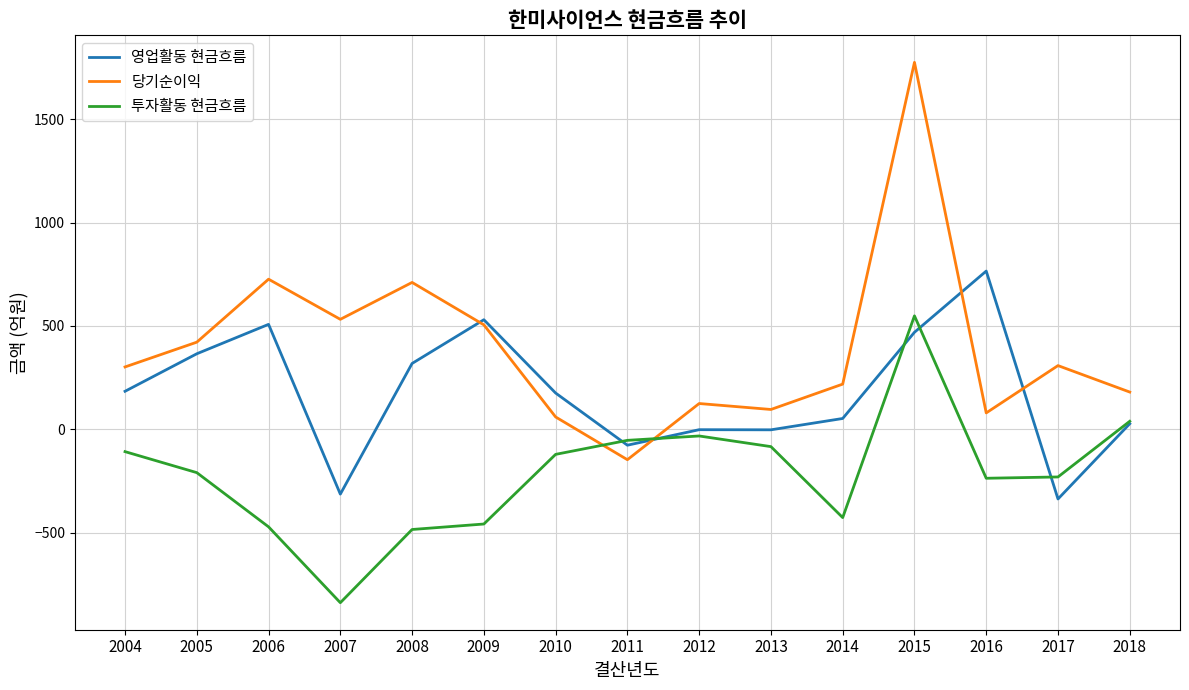

What is the sum of the 당기순이익 values at 2007 and 2006?

1257.9